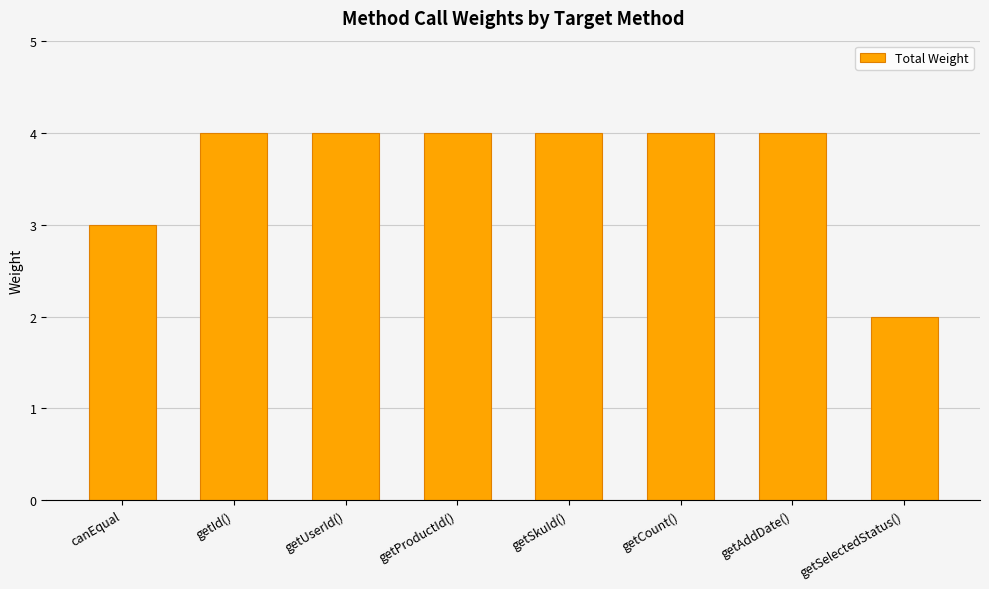

What is the smallest value displayed?

2